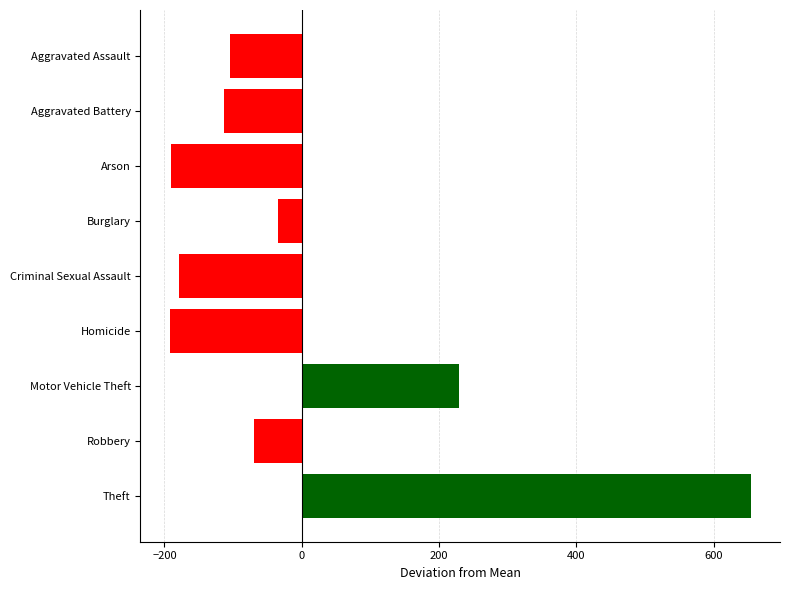

What is the minimum value shown in the chart?

-192.6